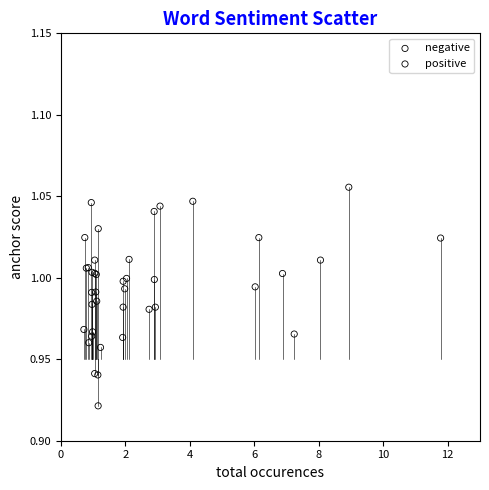

Which series reaches the minimum Y coordinate?

positive